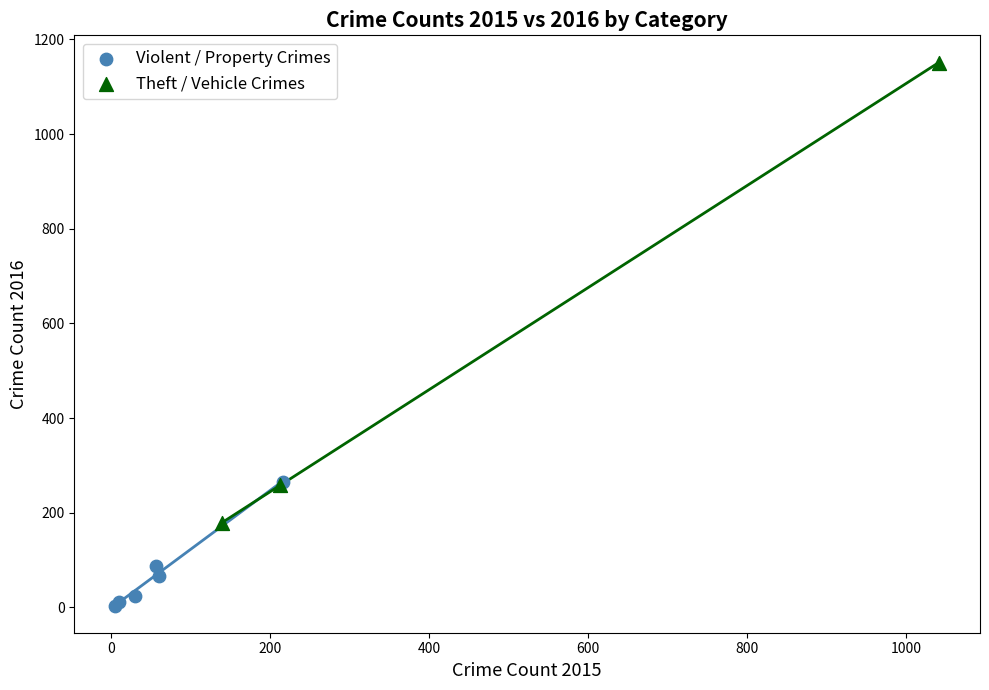

Which series contains the highest Y value?

Theft / Vehicle Crimes